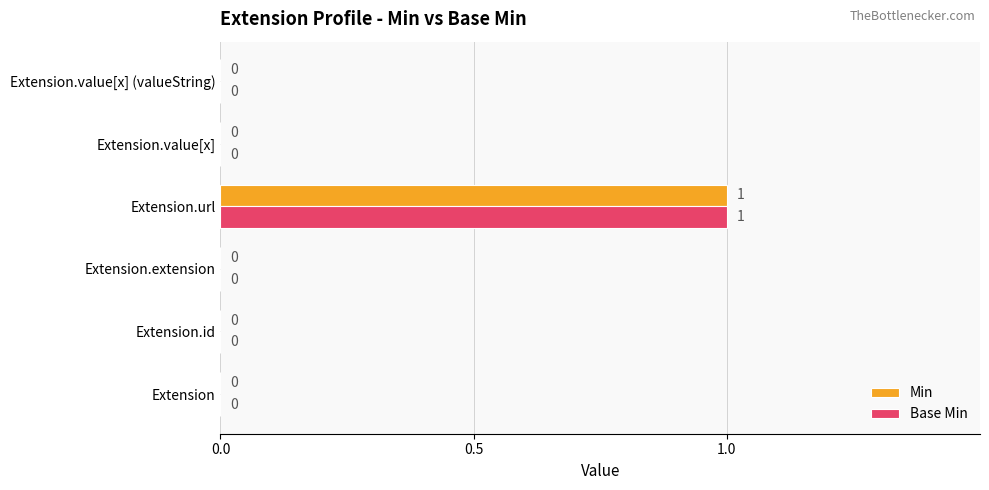

The value of Base Min at Extension.url is 2. True or false?

False